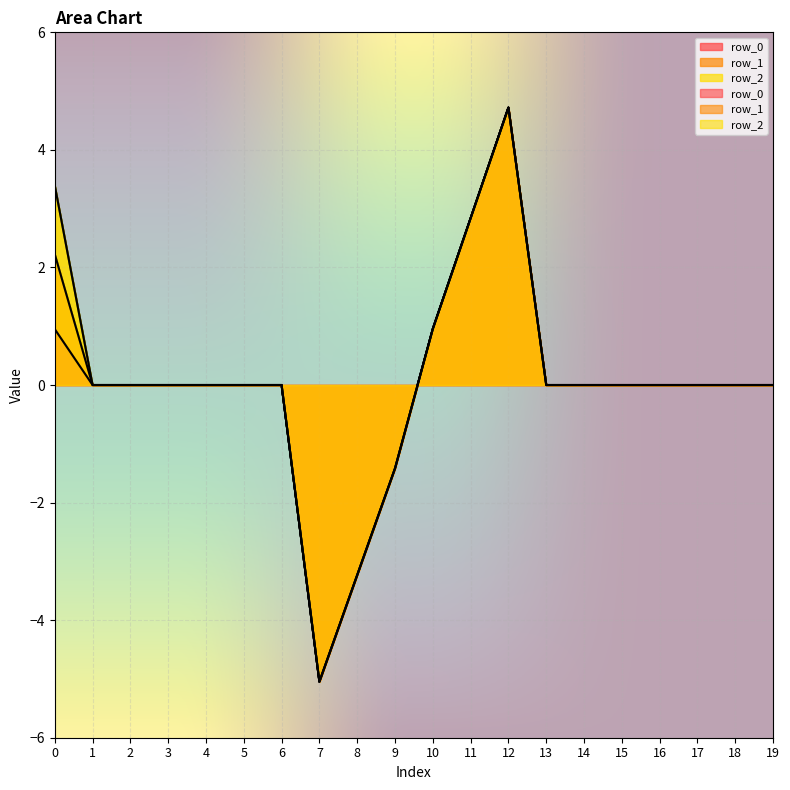

Count the number of data series in this chart.

3